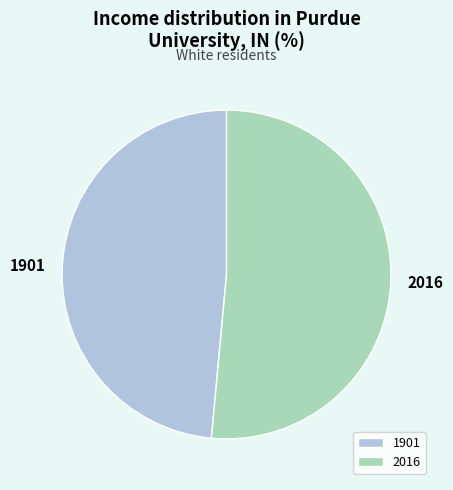

How many slices are in this pie chart?

2